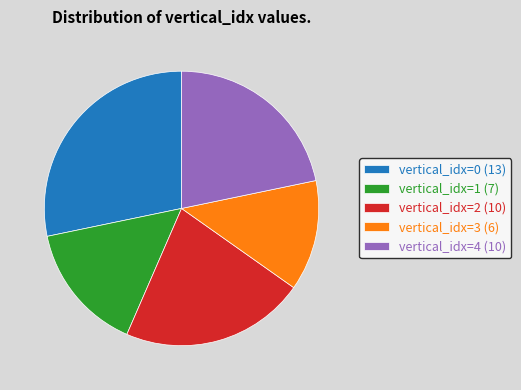

Is there any slice that represents more than half of the pie?

No